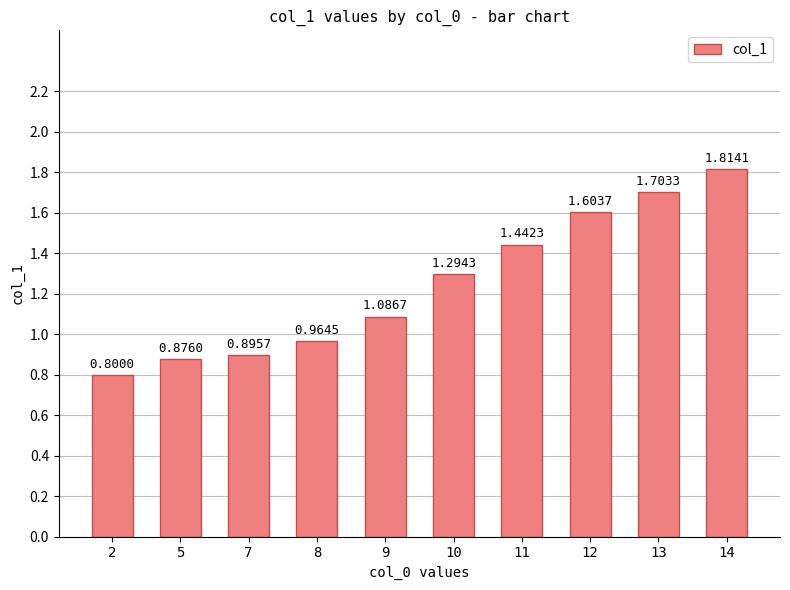

Which category has the lowest value across all series?

2